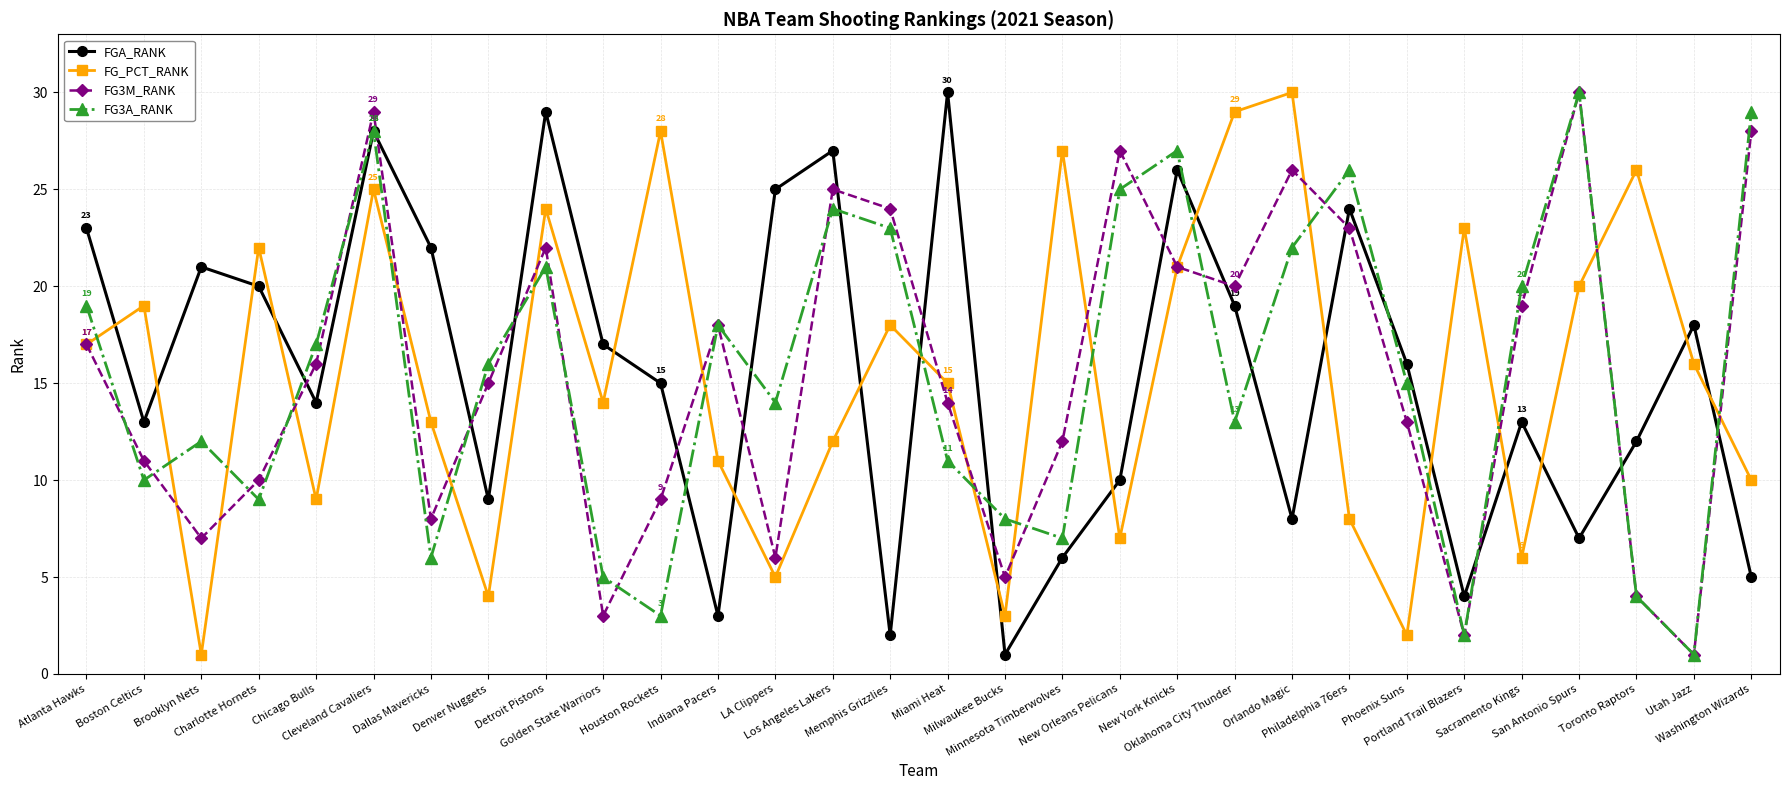

What are all the series names shown in the legend?

FGA_RANK, FG_PCT_RANK, FG3M_RANK, FG3A_RANK